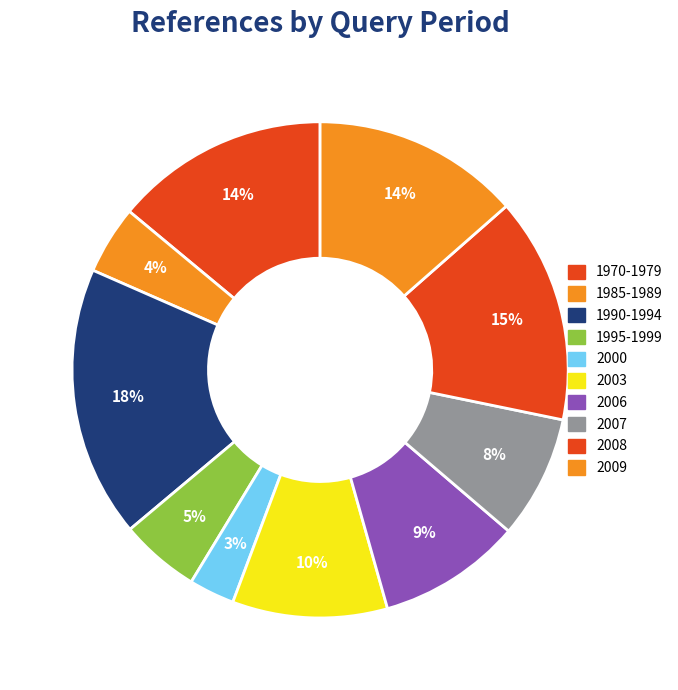

Which slice is the largest?

1990-1994